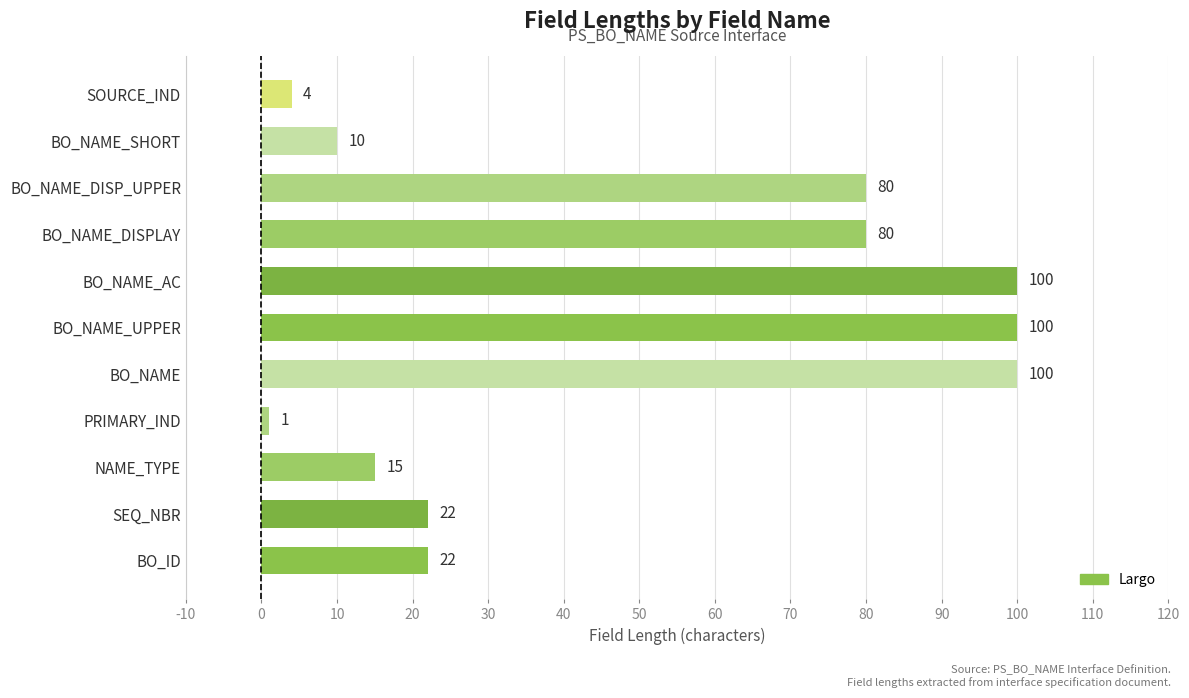

The chart shows a value of 100 at BO_NAME_AC. True or false?

True